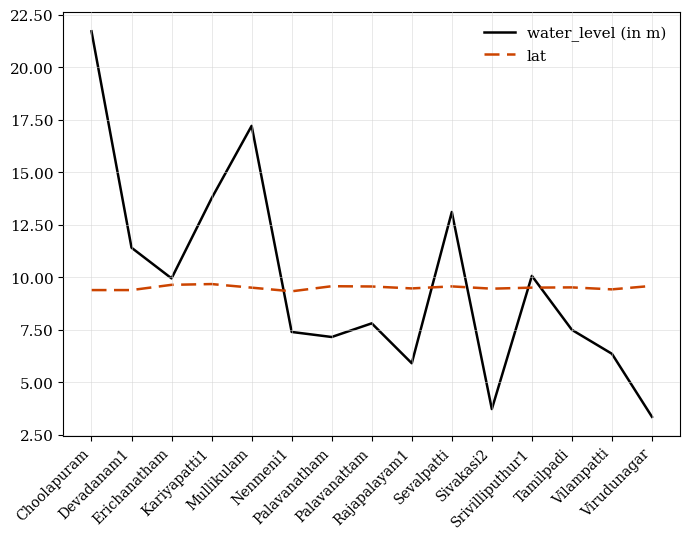

True or false: water_level (in m) and lat intersect in this chart.

True